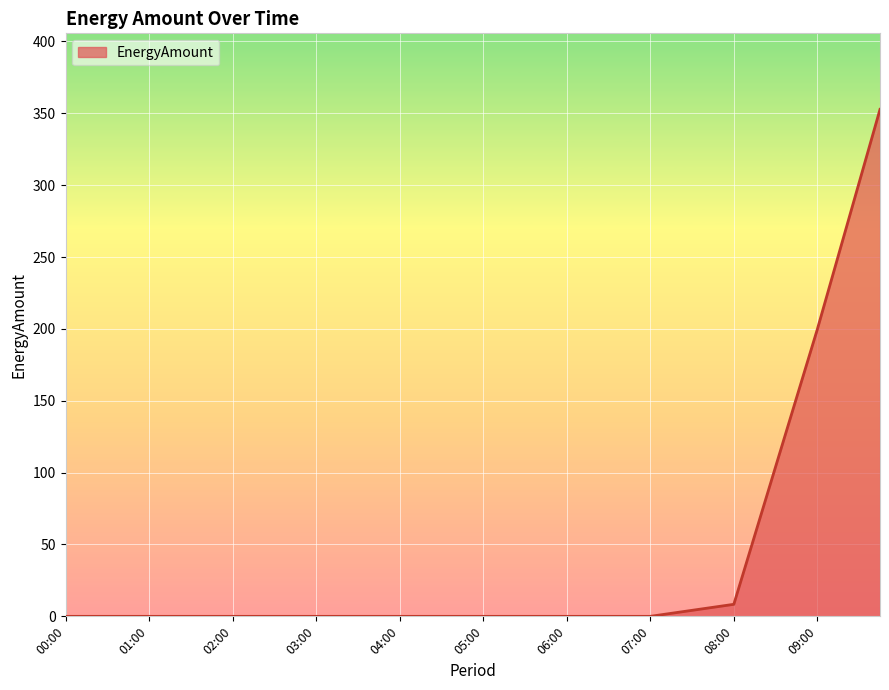

What is the difference between the maximum and minimum values?

352.7